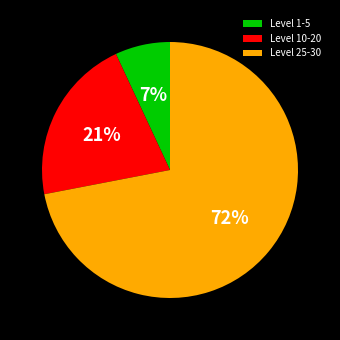

Combined, do Level 10-20 and Level 1-5 account for over 50%?

No